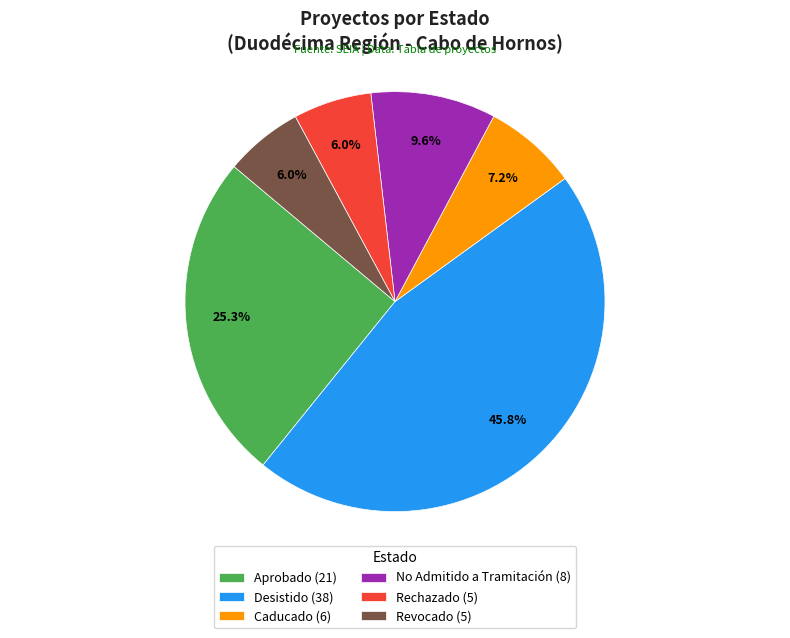

What is the ratio of the value at Aprobado to the value at Rechazado?

4.2